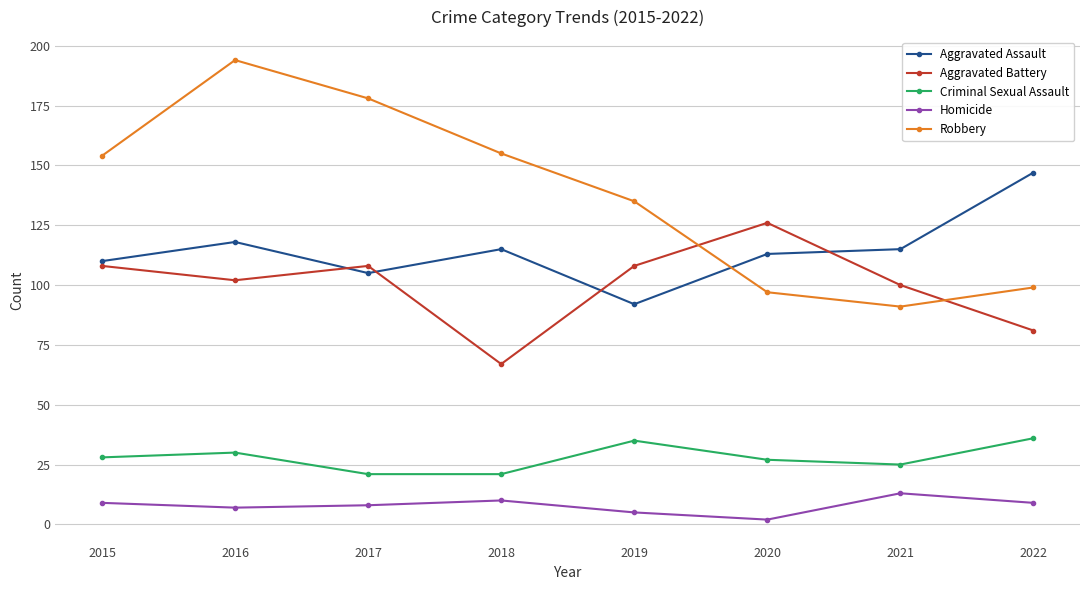

What is the spread (max minus min) of values at 2015?

145